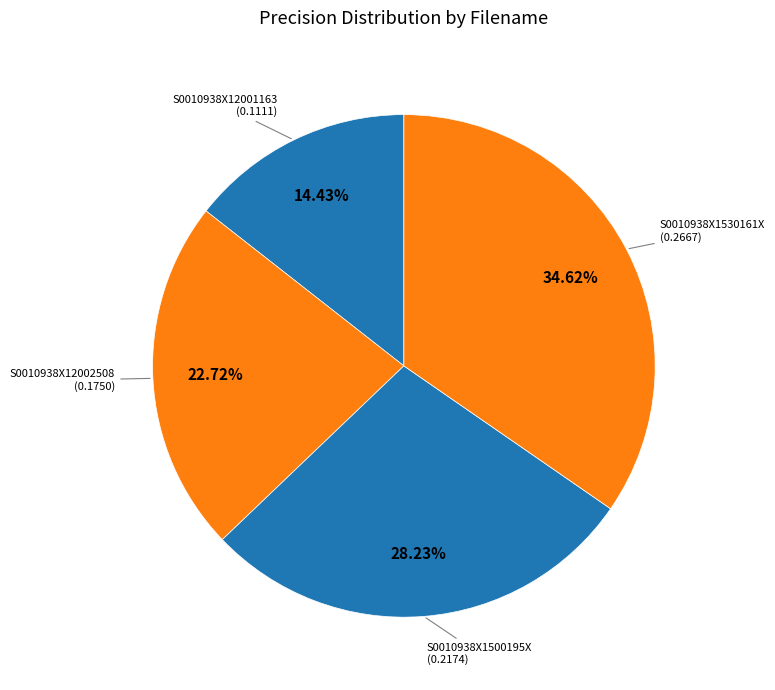

Rank the categories by value from lowest to highest.

S0010938X12001163, S0010938X12002508, S0010938X1500195X, S0010938X1530161X